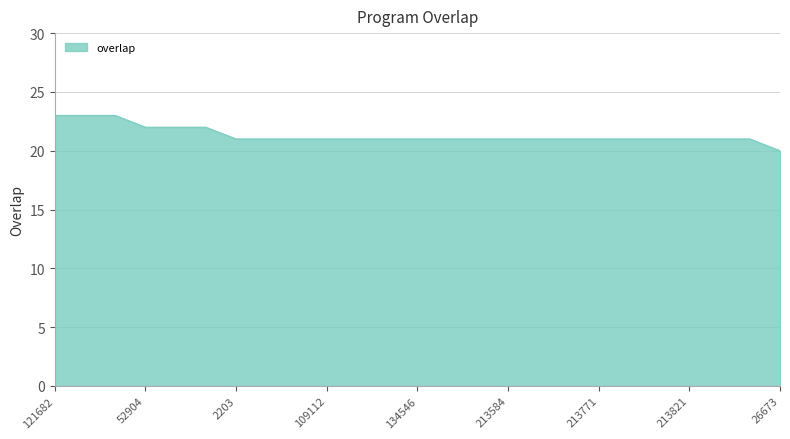

What is the maximum value shown in the chart?

23